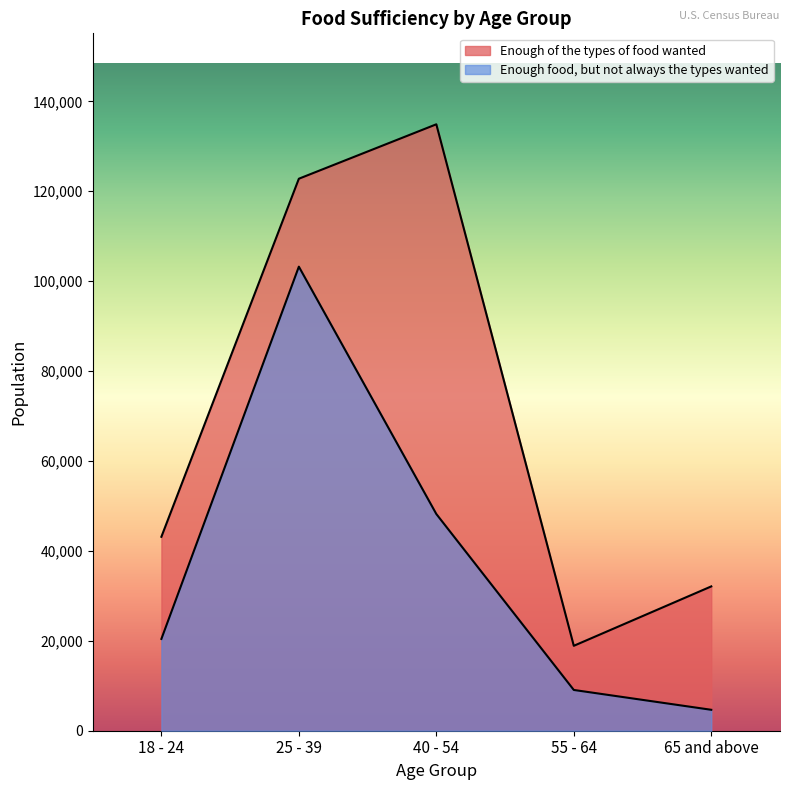

Which category has the lowest value in the Enough of the types of food wanted series?

55 - 64